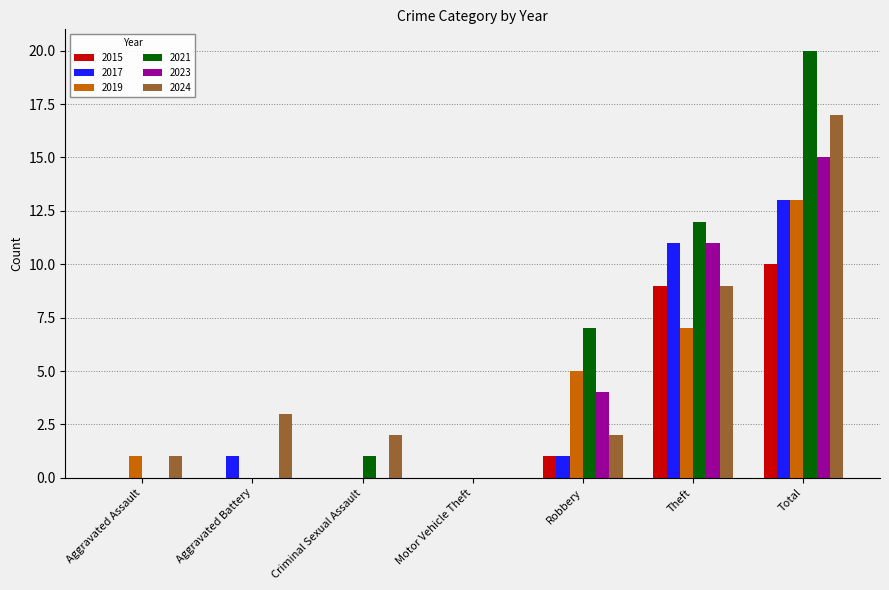

Reading left to right, what are all the values shown in this chart?

2015: 0	0	0	0	1	9	10
2017: 0	1	0	0	1	11	13
2019: 1	0	0	0	5	7	13
2021: 0	0	1	0	7	12	20
2023: 0	0	0	0	4	11	15
2024: 1	3	2	0	2	9	17